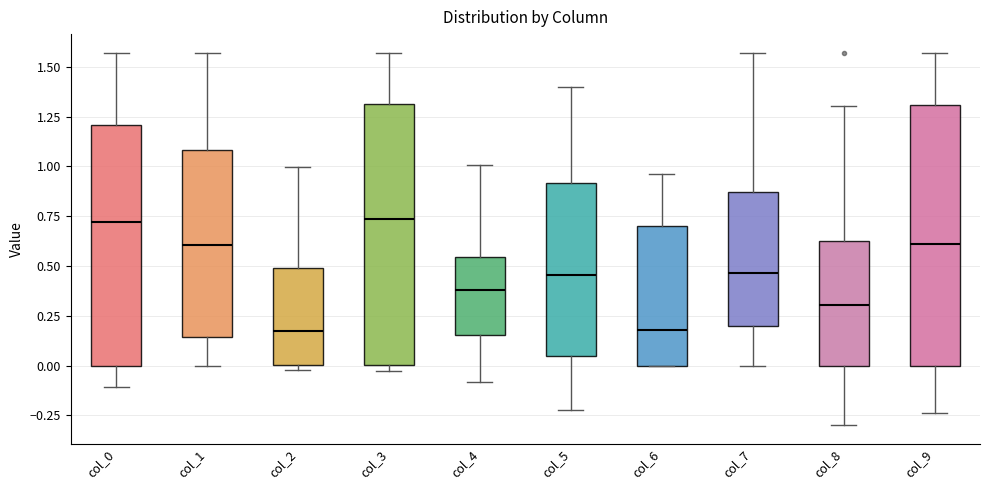

Where does the median line of the box for col_1 sit on the y-axis? The values are not printed on the chart, so give them approximately, as read against the axis.

0.60